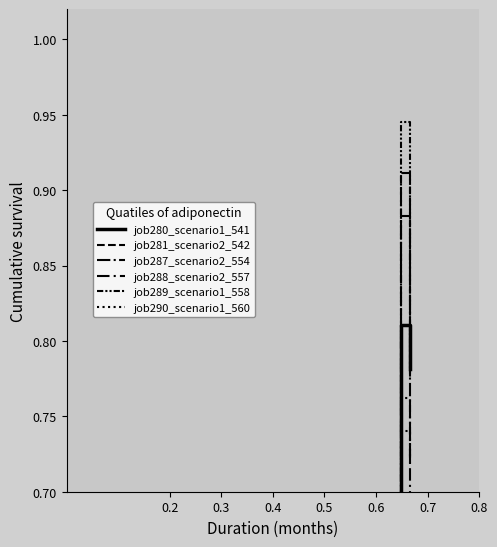

What is the difference between the maximum and minimum values in the job289_scenario1_558 series?

0.4